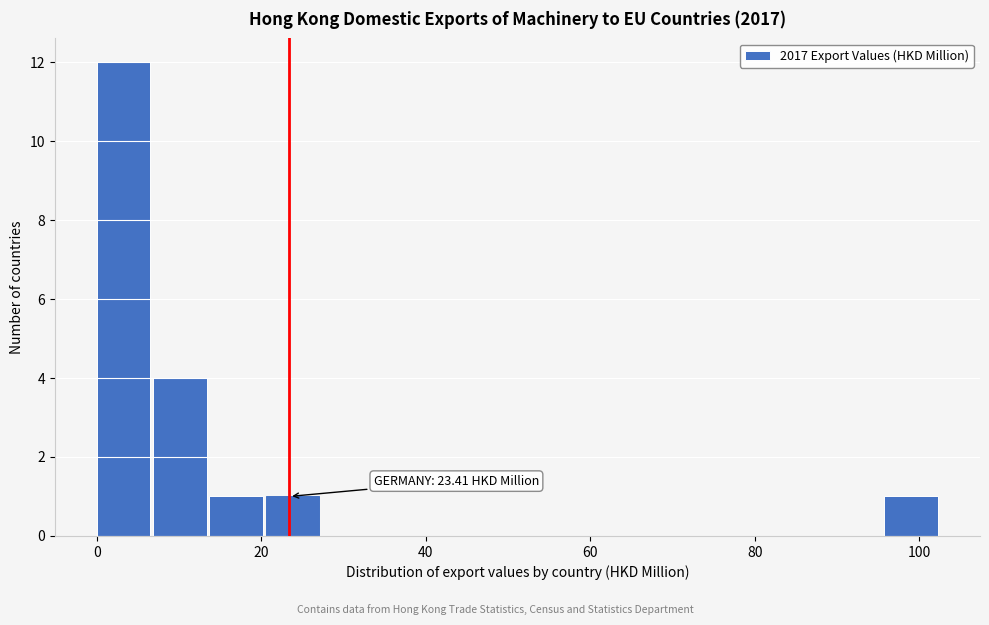

Read against the x-axis, roughly where is the centre of the tallest bar?

4